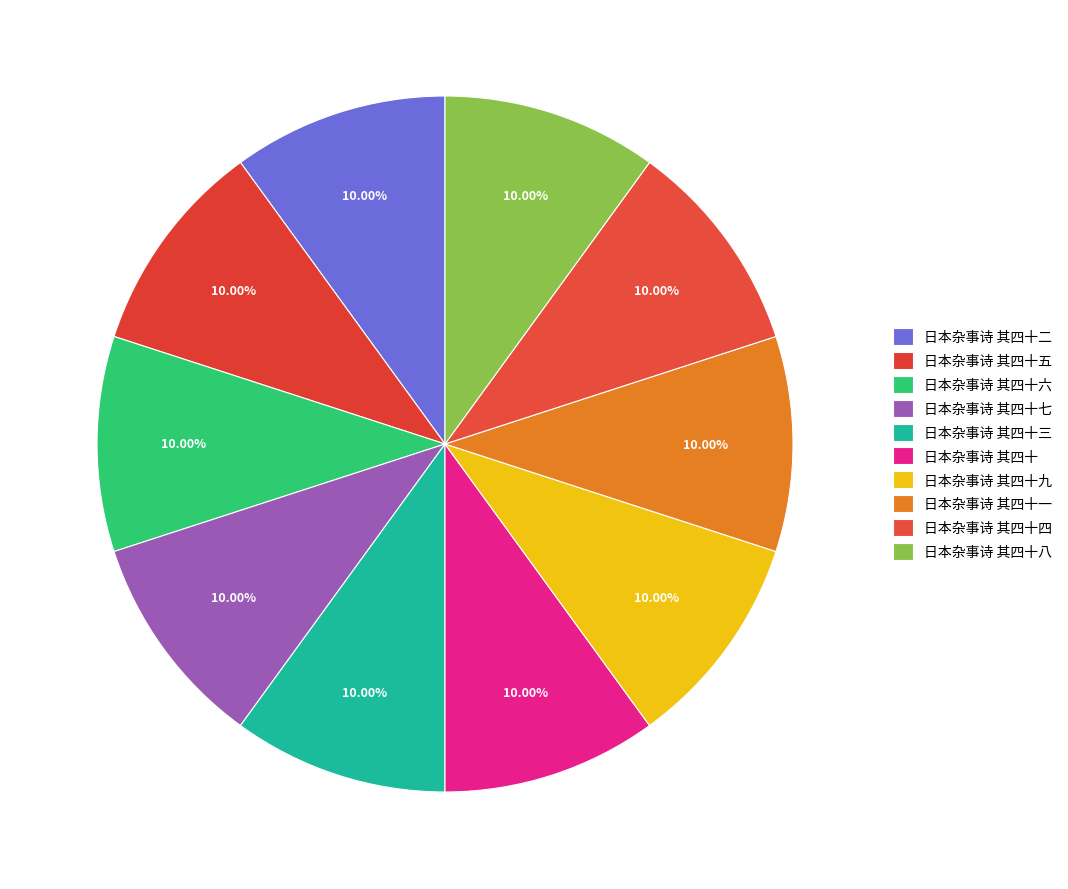

Between 日本杂事诗 其四十 and 日本杂事诗 其四十九, which is larger?

日本杂事诗 其四十九